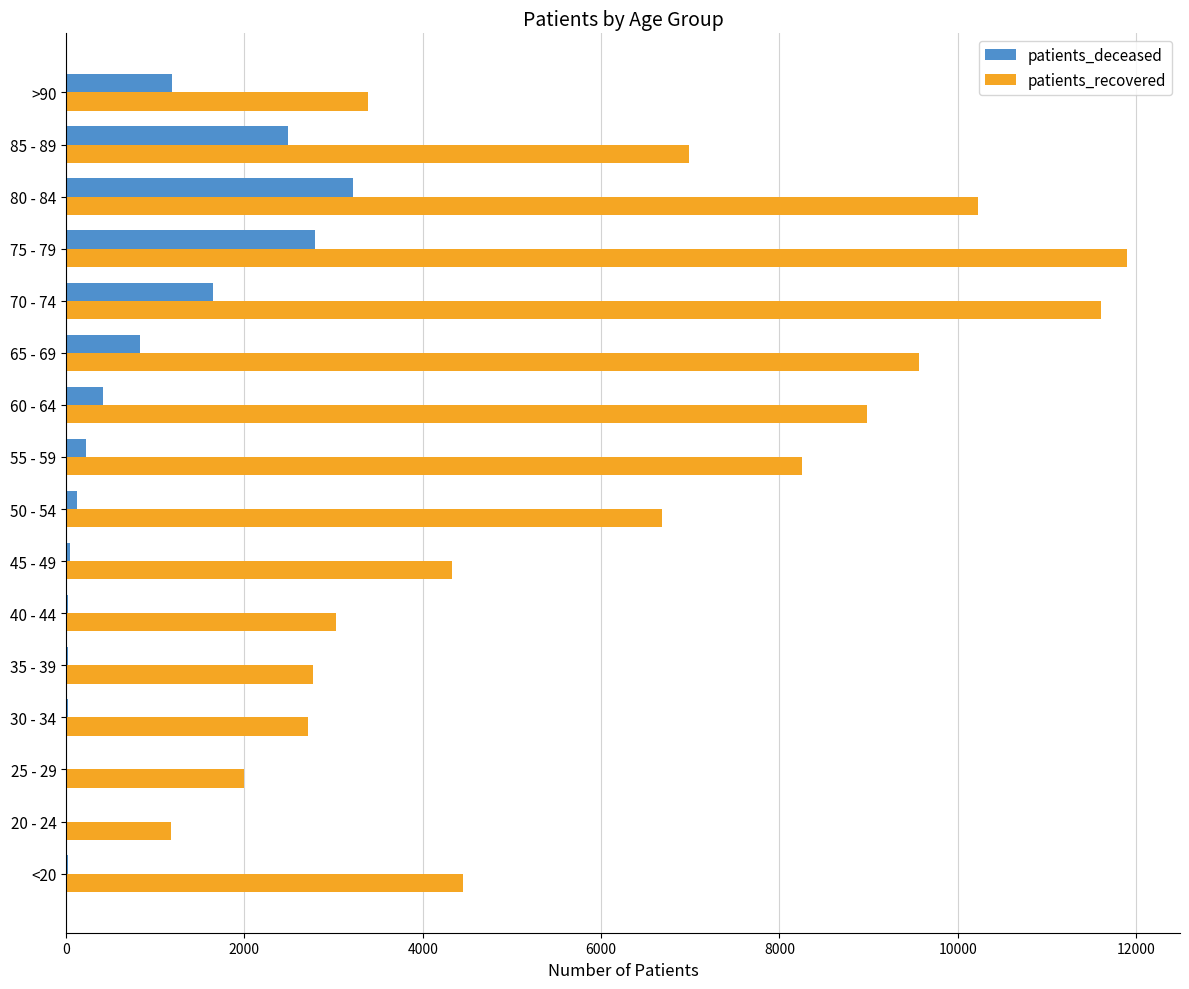

Where is patients_recovered nearest to the value 6537?

50 - 54